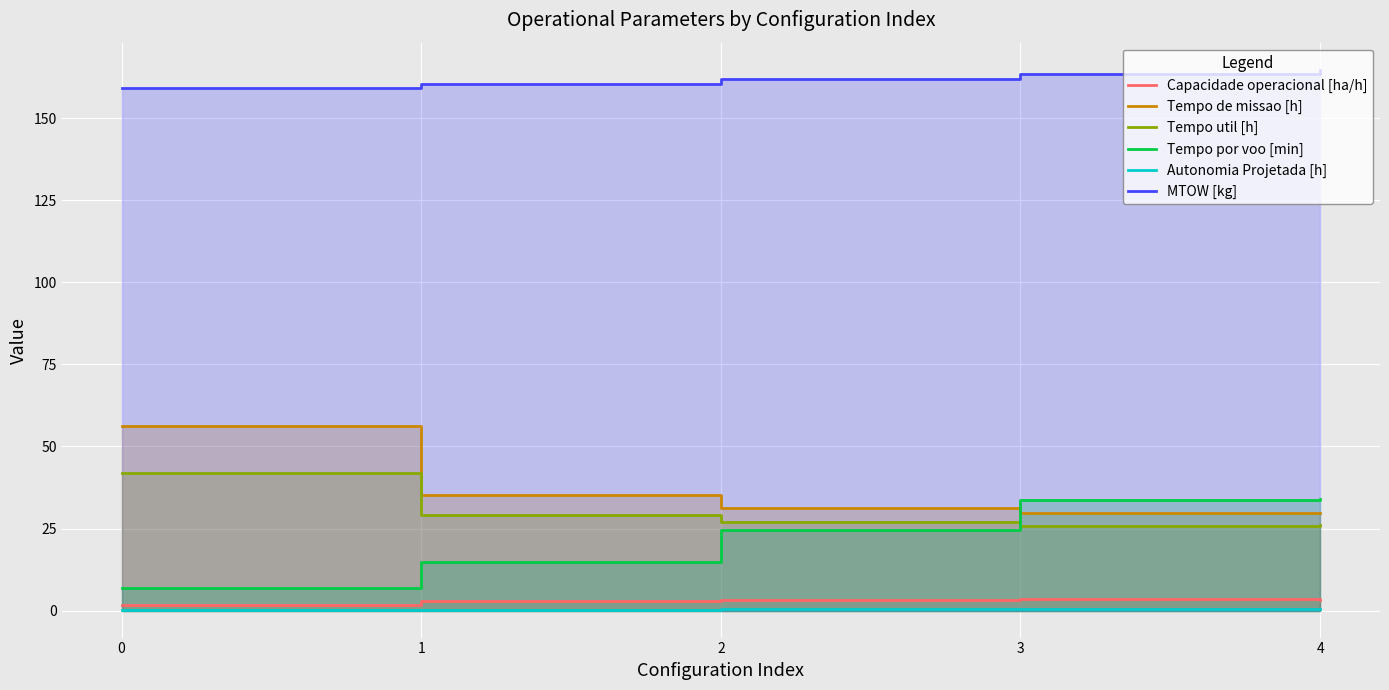

Does the chart display data point markers on the line(s)?

No